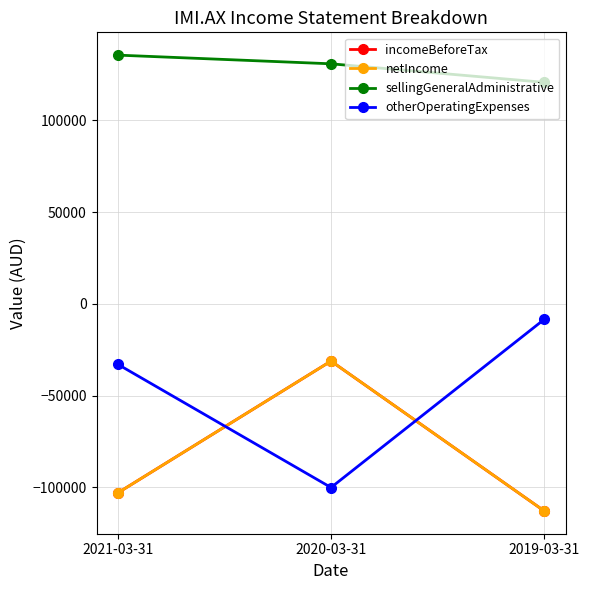

How many lines are shown in the chart?

4